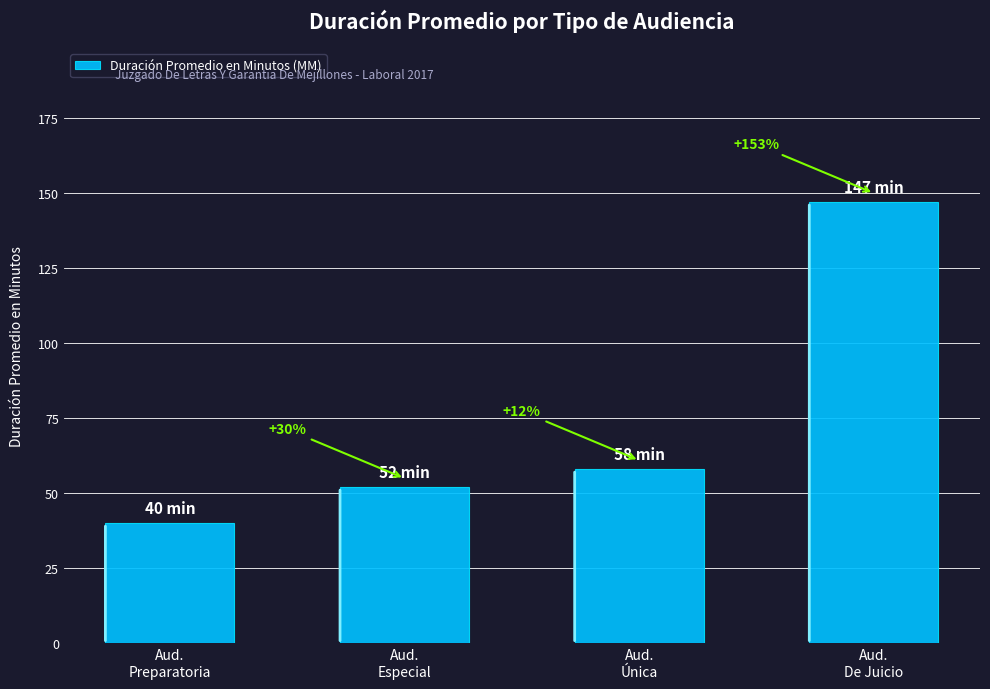

How many bars are there in total?

4